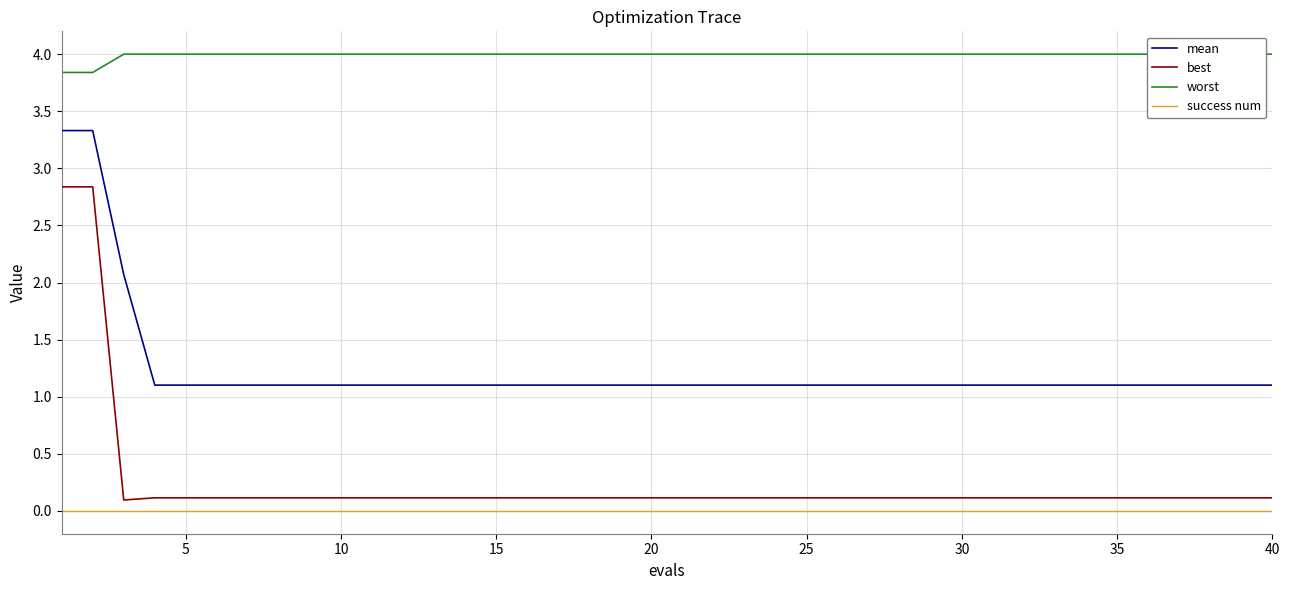

What are all the series names shown in the legend?

mean, best, worst, success num